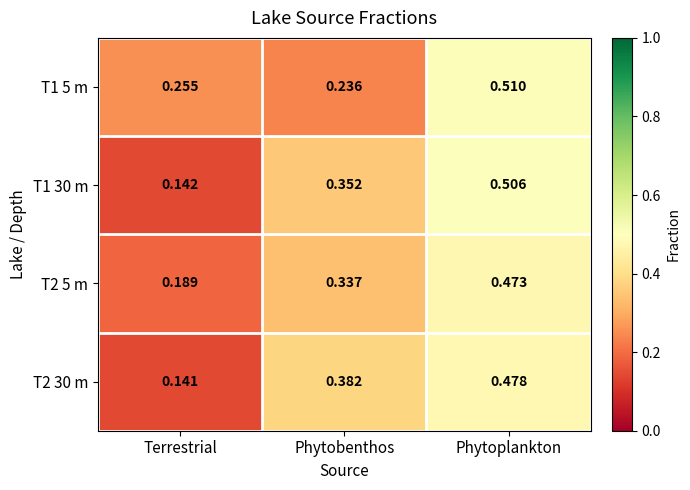

At which label is T2 5 m closest to 0?

Terrestrial